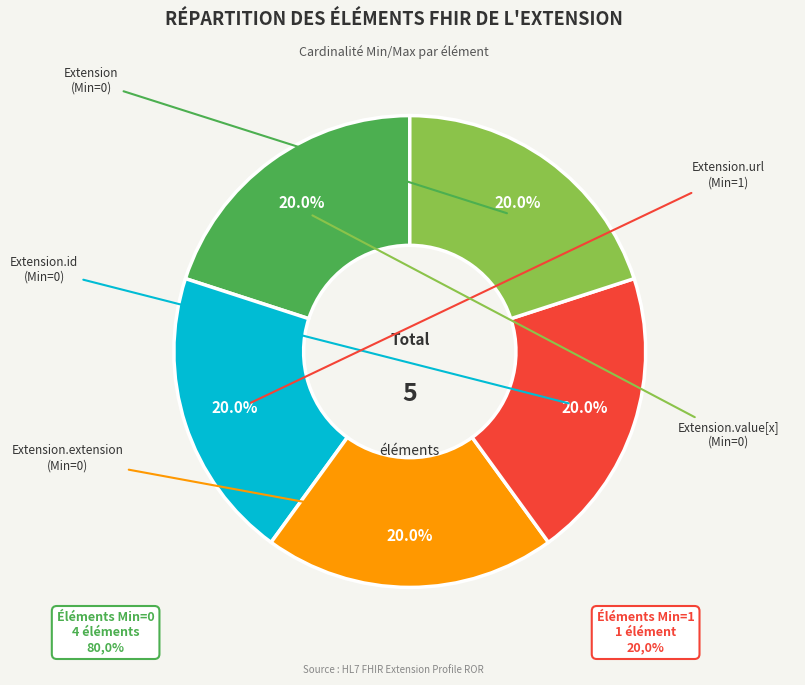

To the nearest percent, what is the average slice percentage?

20%